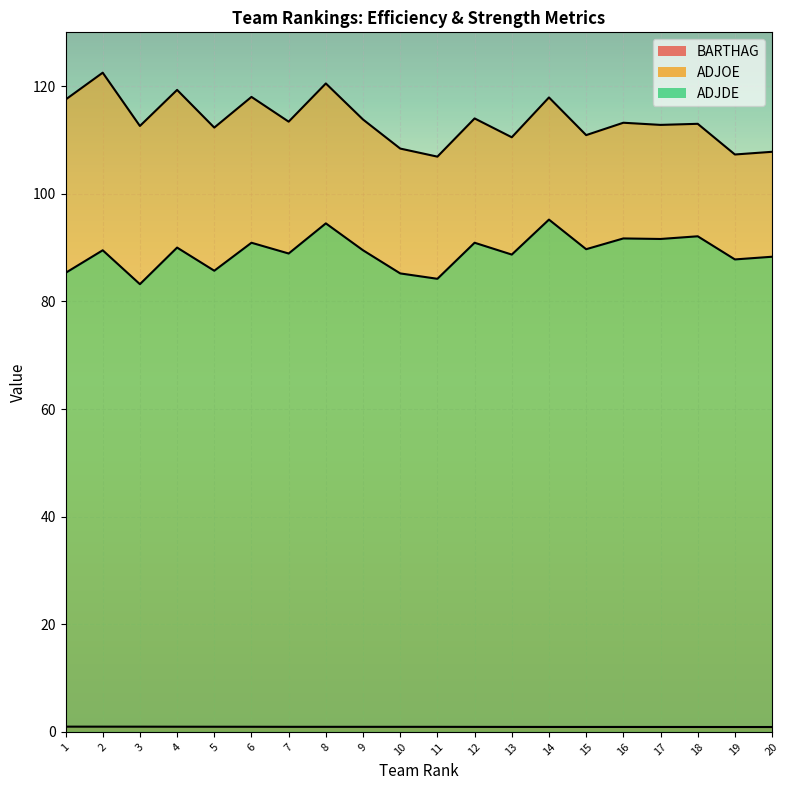

The BARTHAG series shows 0.6 at 14. True or false?

False